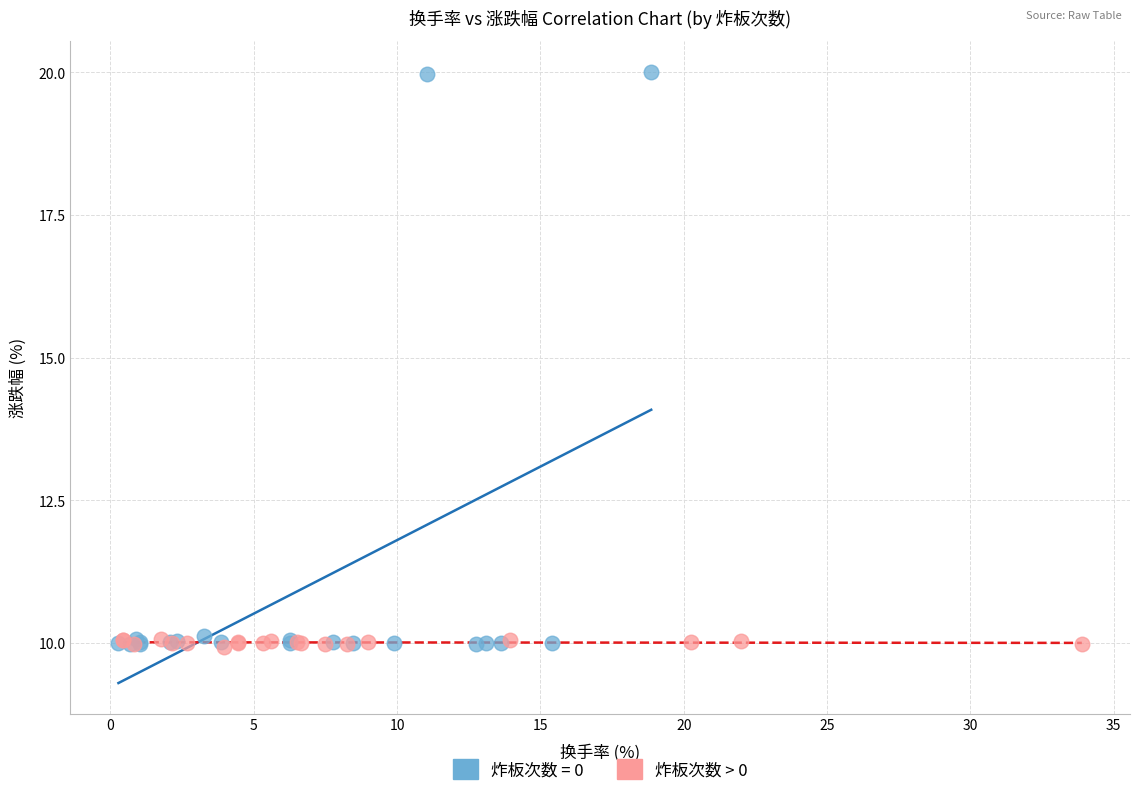

Which series has the largest Y range (max minus min)?

炸板次数 = 0